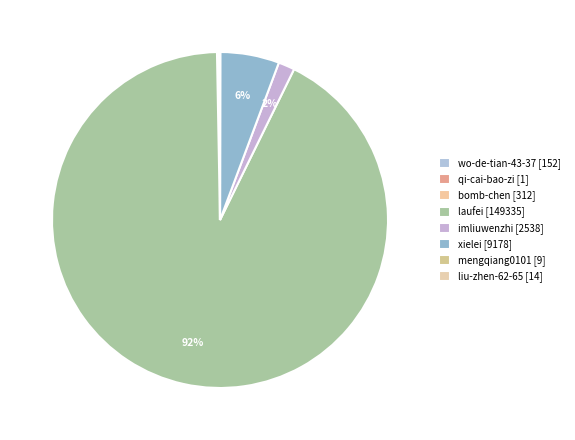

Which category has the smallest portion of the pie?

qi-cai-bao-zi